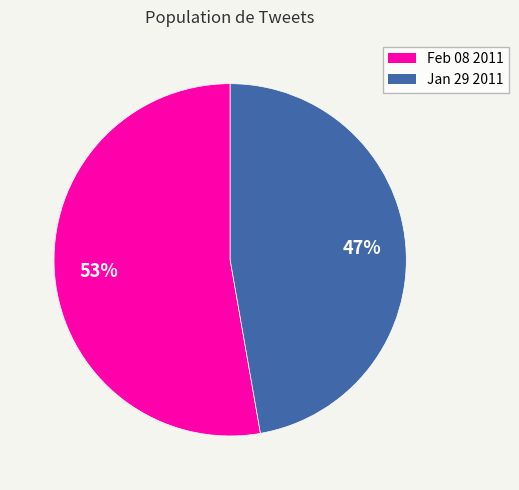

The Jan 29 2011 slice represents 56% of the pie. True or false?

False